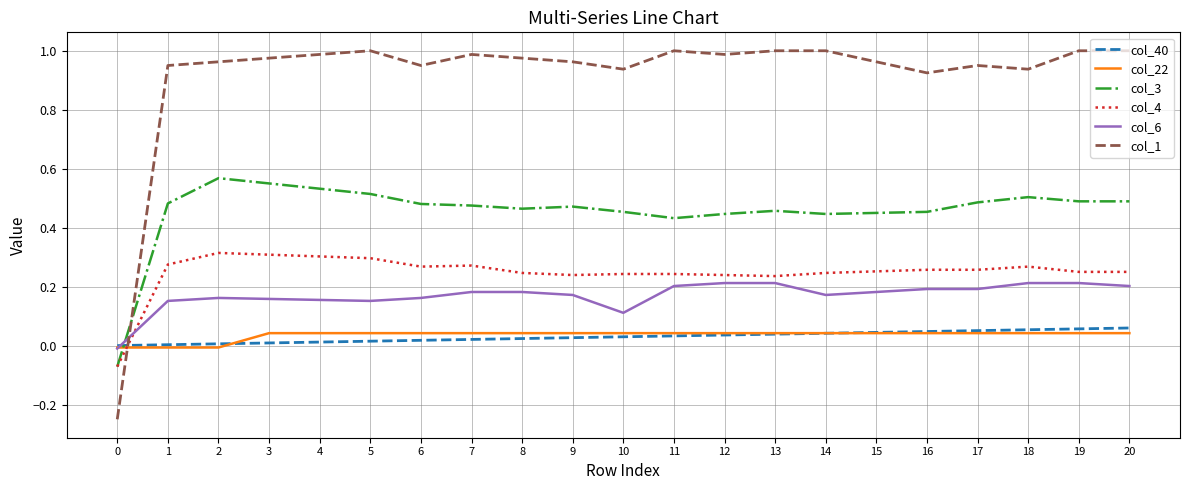

True or false: col_22 and col_3 intersect in this chart.

True